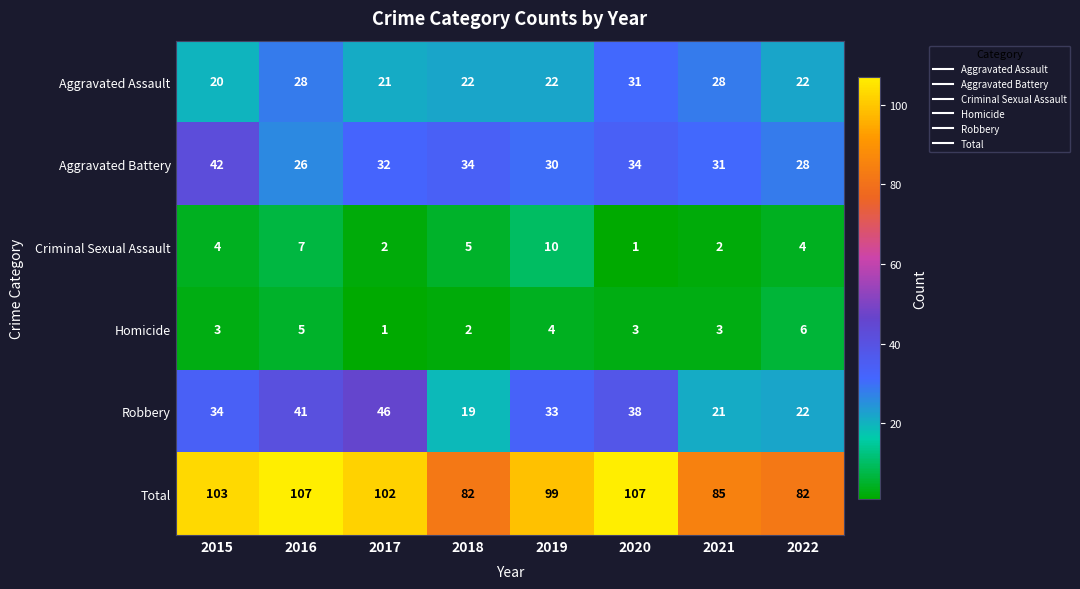

Is it true that Total equals 107 at 2016?

True